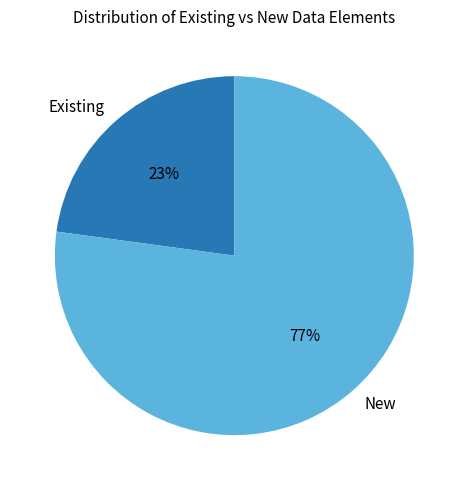

To the nearest percent, what is the combined percentage of New and Existing?

100%